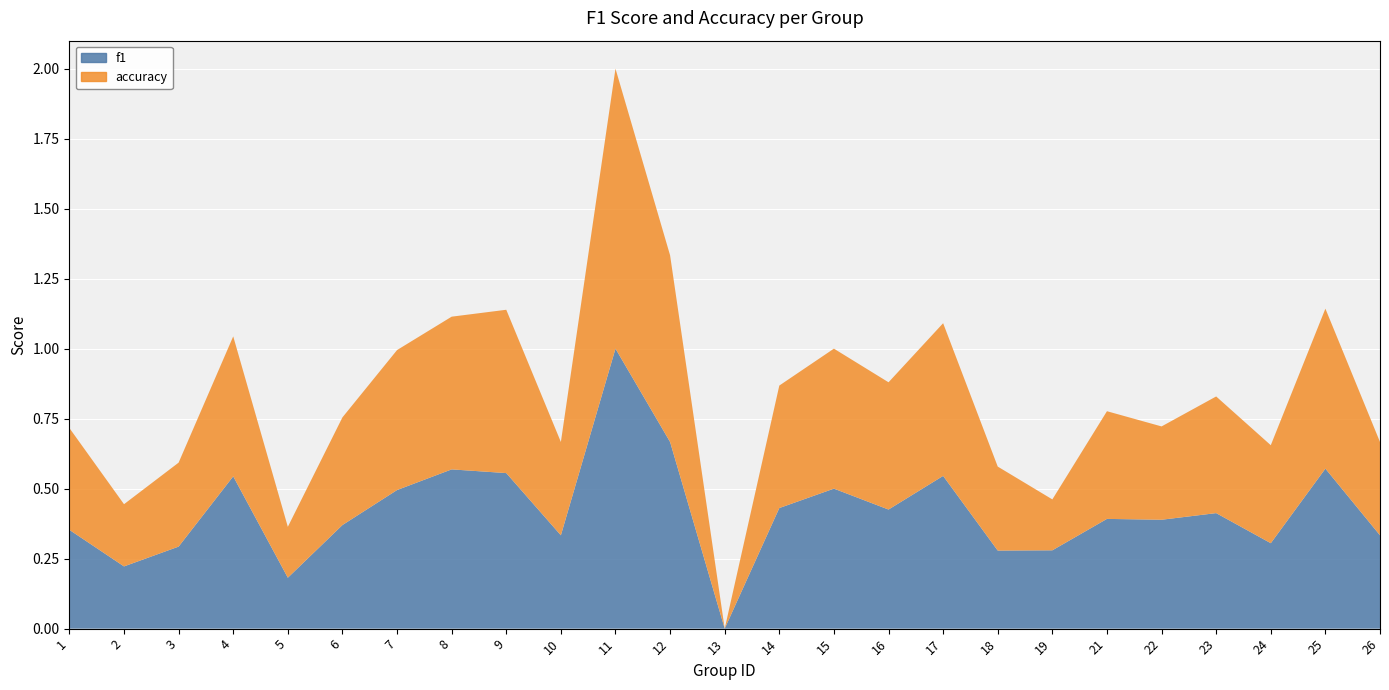

Reading left to right, extract all data points from this chart.

f1: 1=0.4	2=0.2	3=0.3	4=0.5	5=0.2	6=0.4	7=0.5	8=0.6	9=0.6	10=0.3	11=1.0	12=0.7	13=0.0	14=0.4	15=0.5	16=0.4	17=0.5	18=0.3	19=0.3	21=0.4	22=0.4	23=0.4	24=0.3	25=0.6	26=0.3
accuracy: 1=0.4	2=0.2	3=0.3	4=0.5	5=0.2	6=0.4	7=0.5	8=0.5	9=0.6	10=0.3	11=1.0	12=0.7	13=0.0	14=0.4	15=0.5	16=0.5	17=0.5	18=0.3	19=0.2	21=0.4	22=0.3	23=0.4	24=0.3	25=0.6	26=0.3